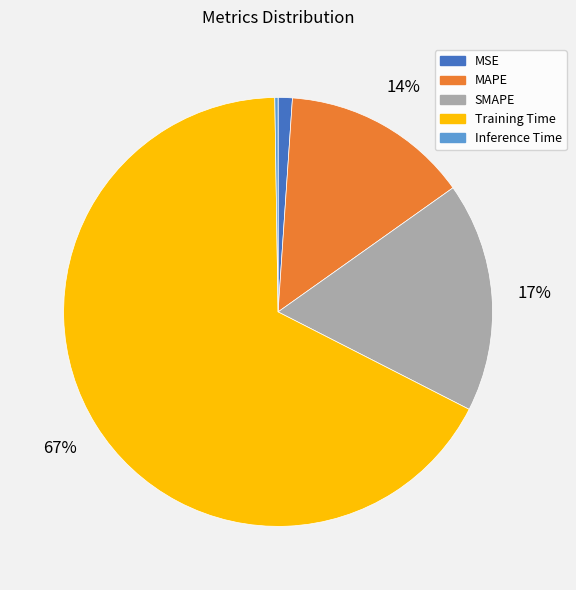

Which category accounts for the majority?

Training Time